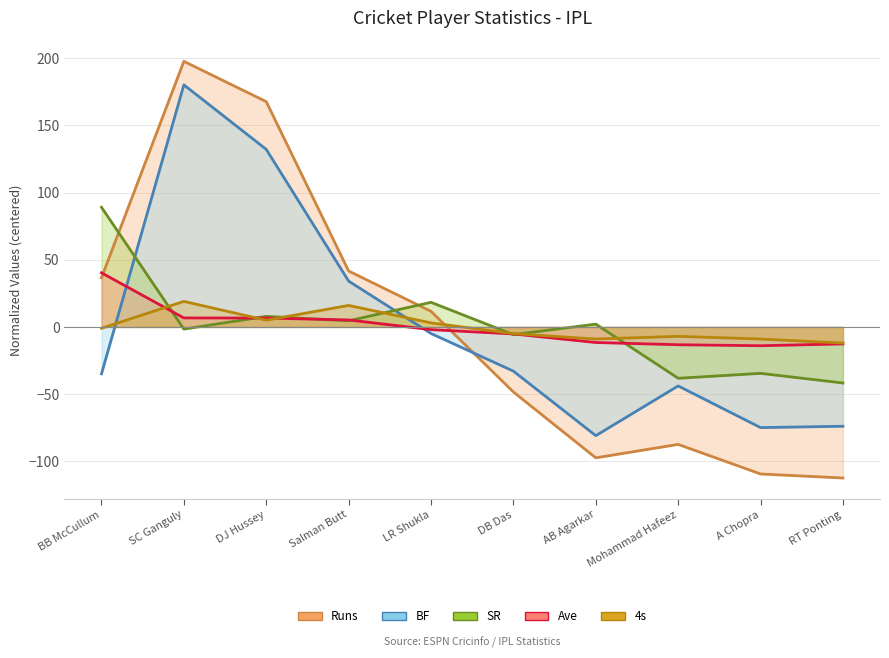

How many data points in BF are above -32?

4